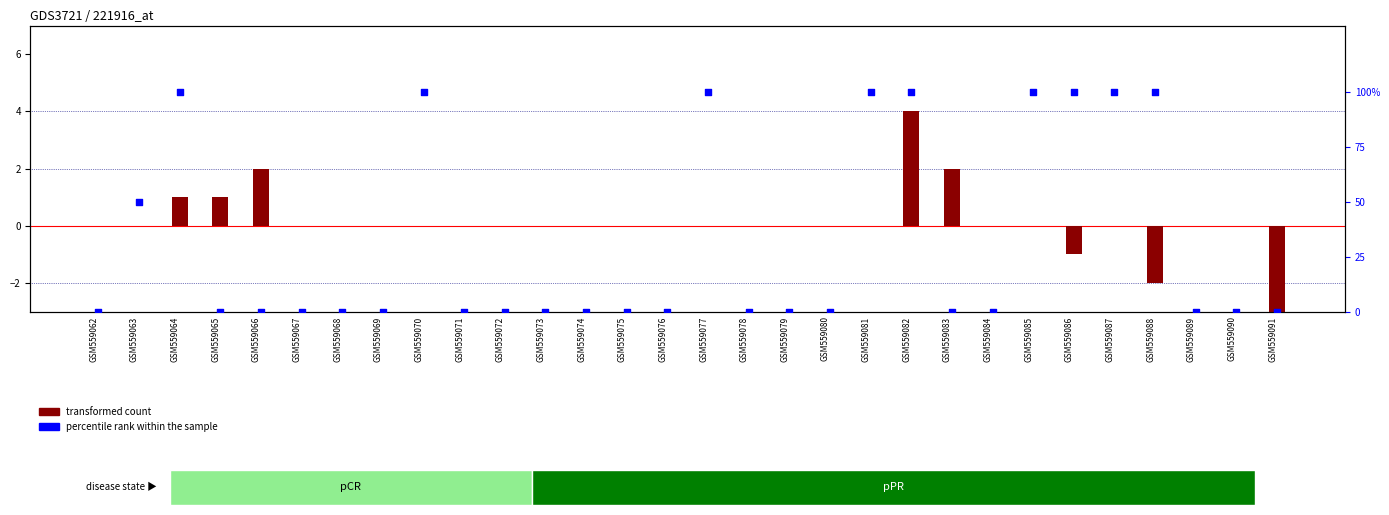

What are all the series names shown in the legend?

transformed count, percentile rank within the sample